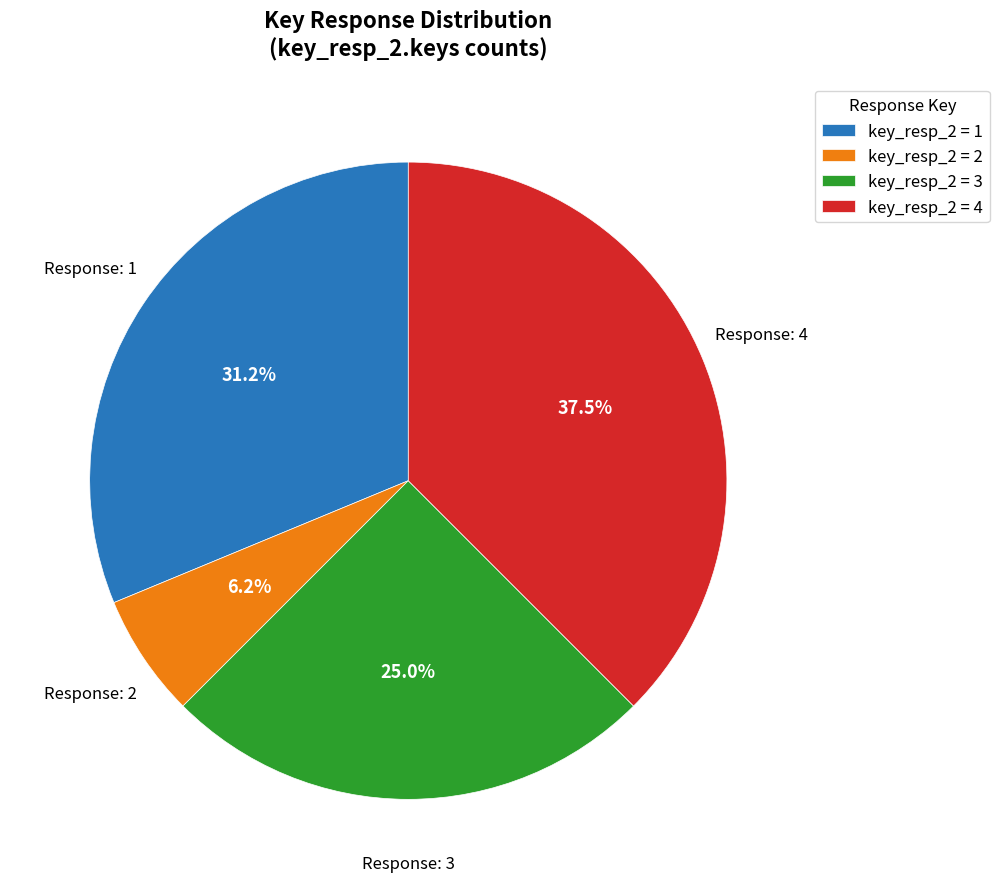

Is key_resp_2 = 1 the majority of the pie?

No